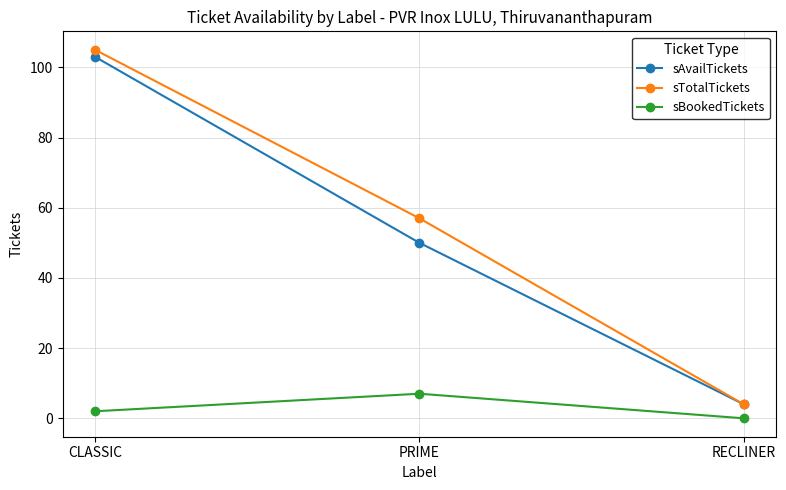

At how many categories does at least one series exceed 16?

2